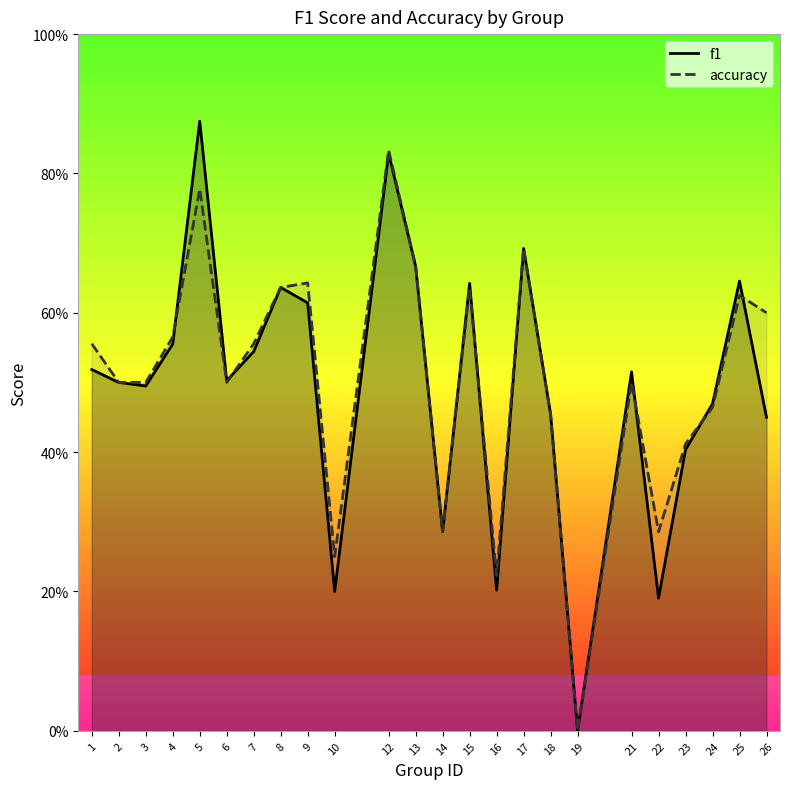

The f1 series shows 0.6 at 8. True or false?

True